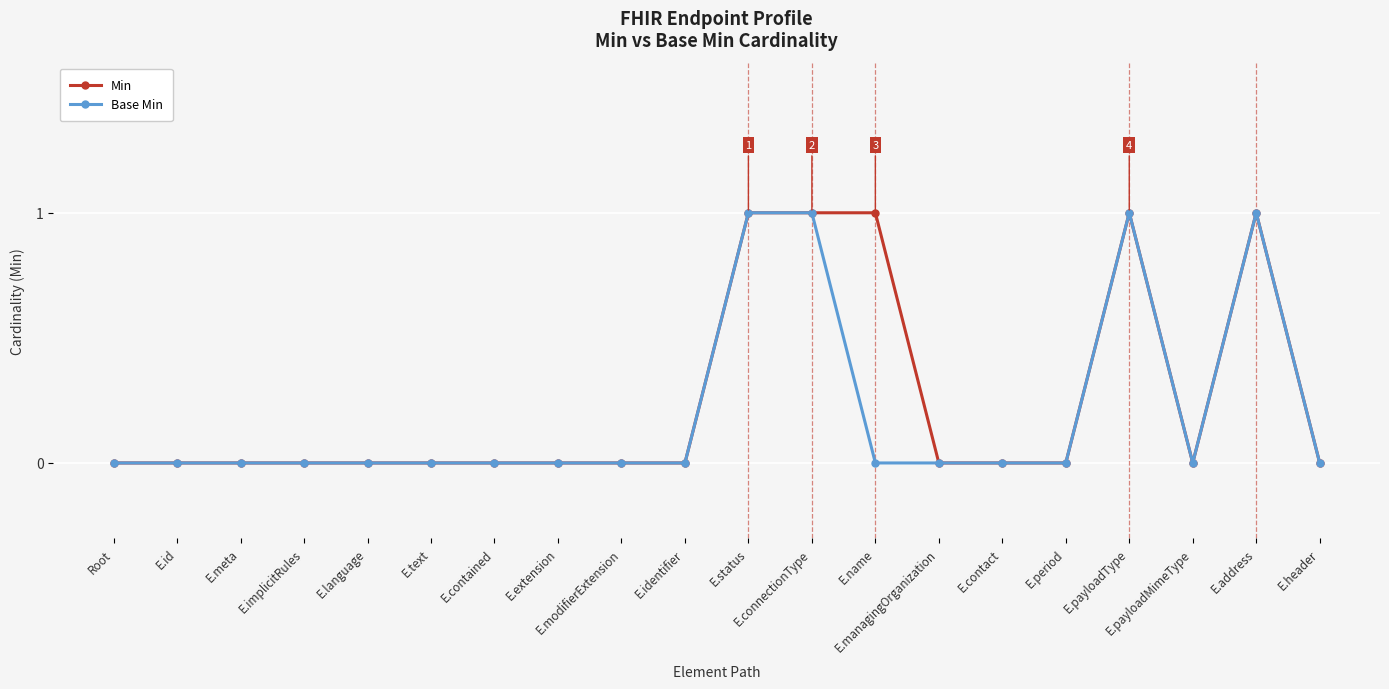

The Min series shows -1 at E.text. True or false?

False